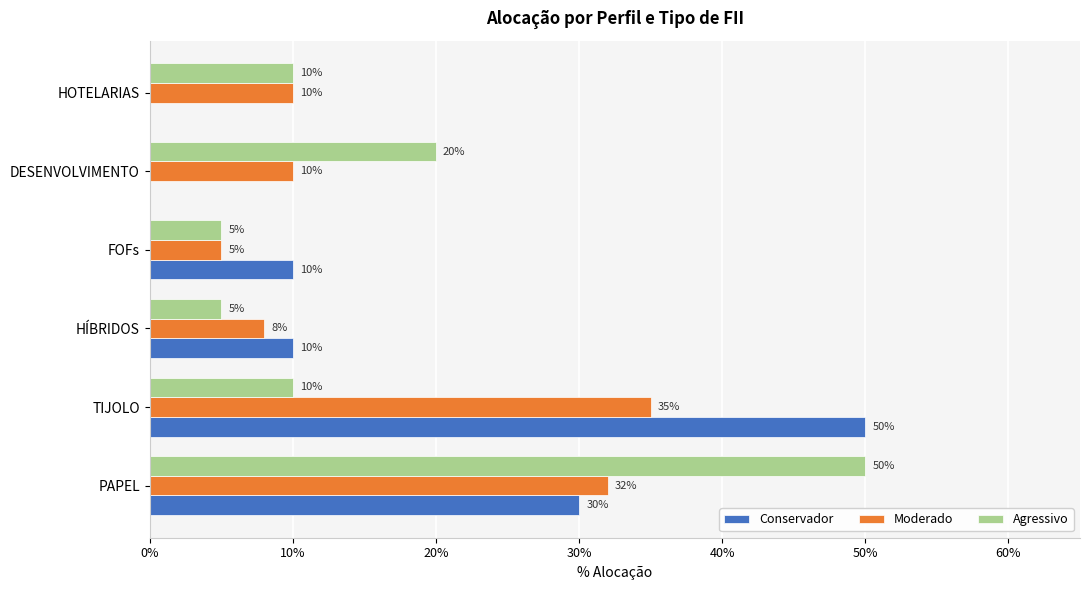

How many positive values does the Conservador series have?

4